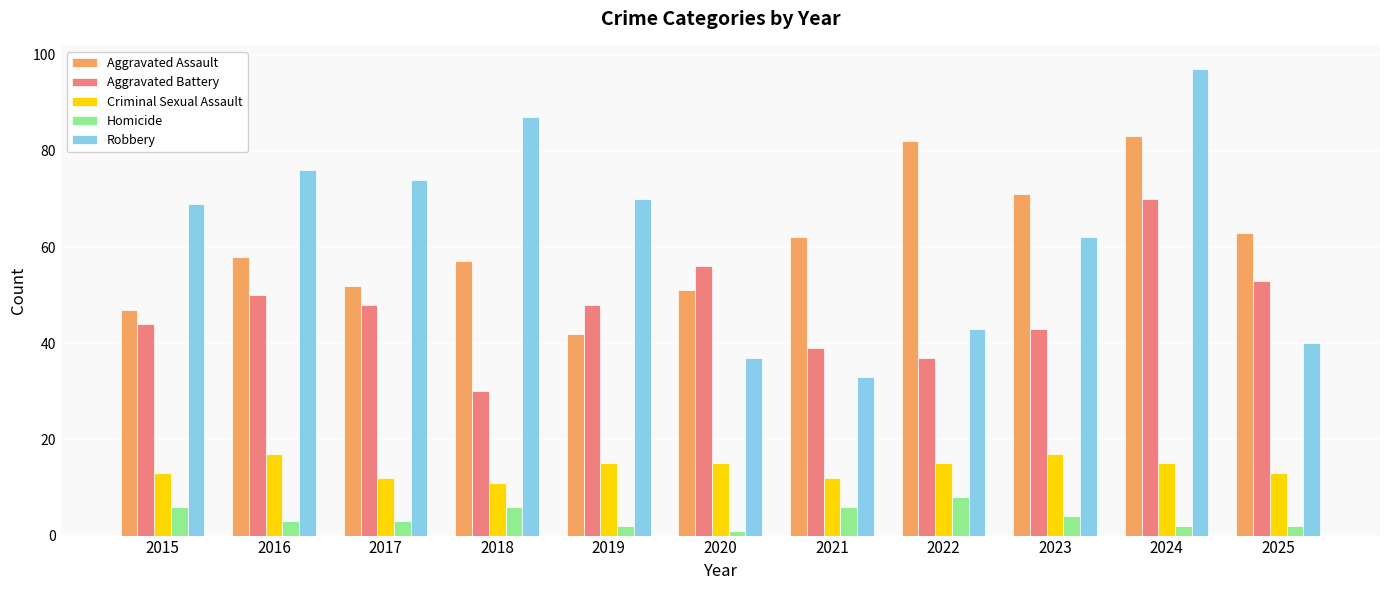

What is the maximum value for Criminal Sexual Assault?

17